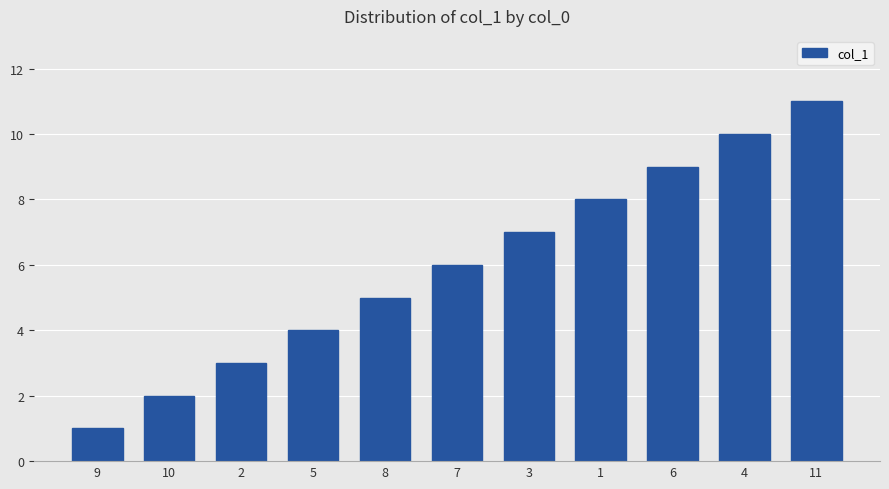

Approximately how many times larger is the value at 11 compared to 3?

1.6